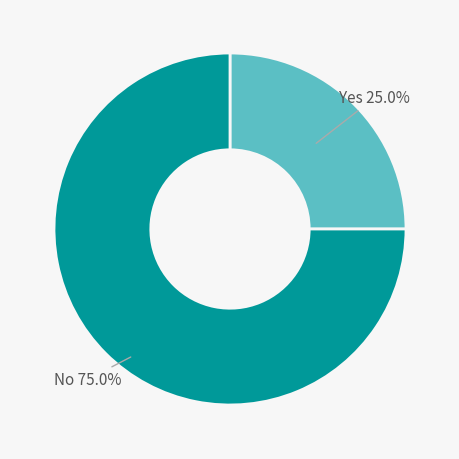

What is the majority slice?

No